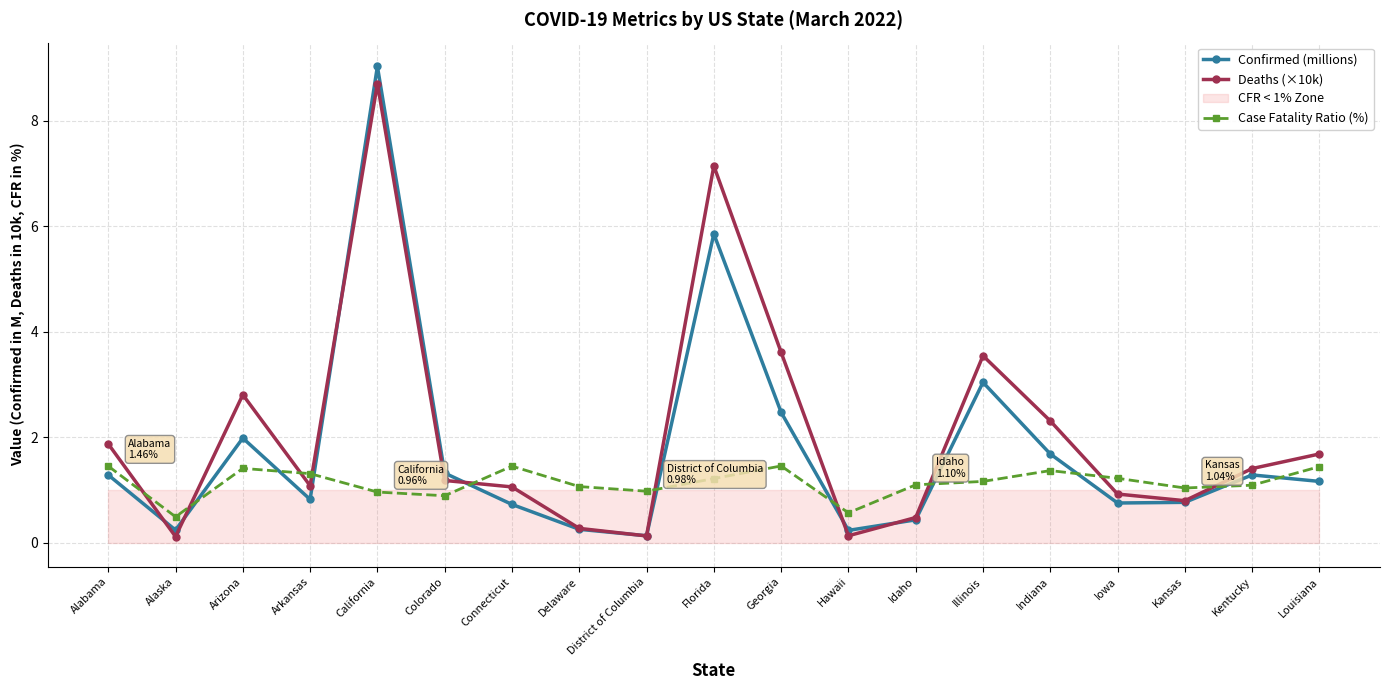

Rank the categories by Case Fatality Ratio (%) value from highest to lowest.

Georgia, Alabama, Connecticut, Louisiana, Arizona, Indiana, Arkansas, Iowa, Florida, Illinois, Idaho, Kentucky, Delaware, Kansas, District of Columbia, California, Colorado, Hawaii, Alaska